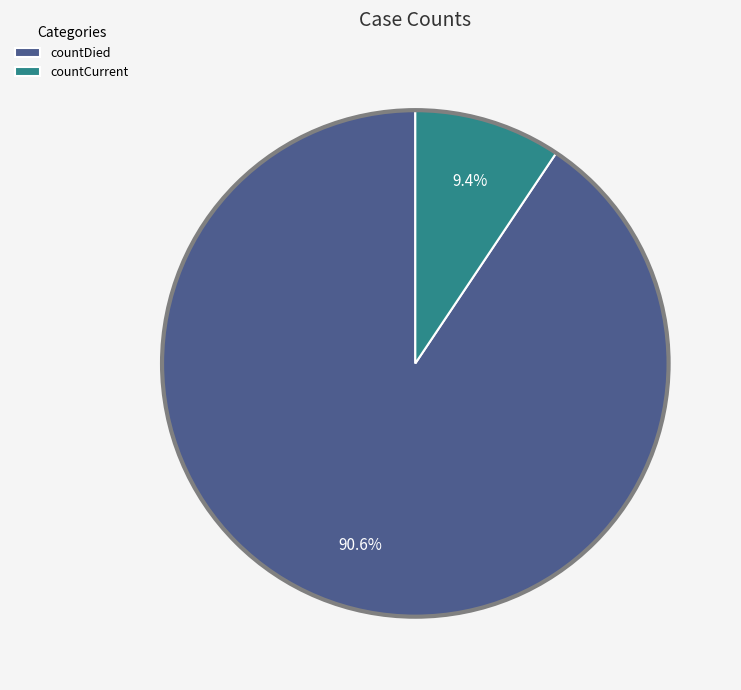

To the nearest percent, what is the difference between the countCurrent and countDied slice percentages?

81%